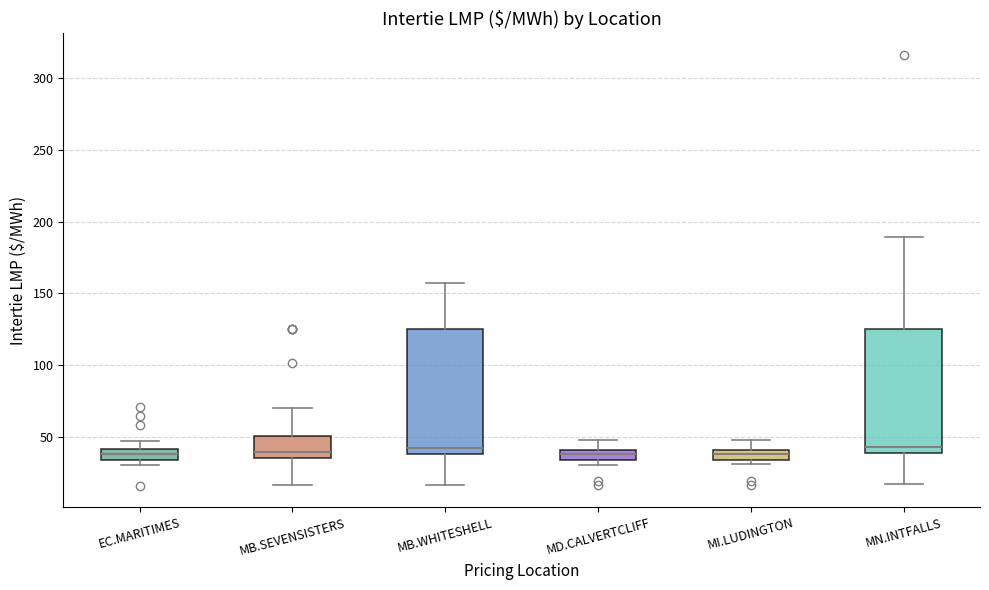

Where does the upper whisker of the box for EC.MARITIMES end on the y-axis? The values are not printed on the chart, so give them approximately, as read against the axis.

45